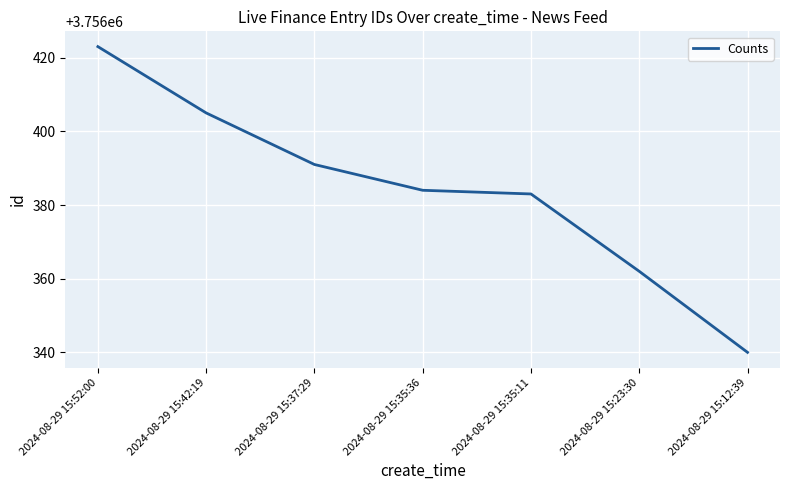

What position from the left is 2024-08-29 15:35:11?

5